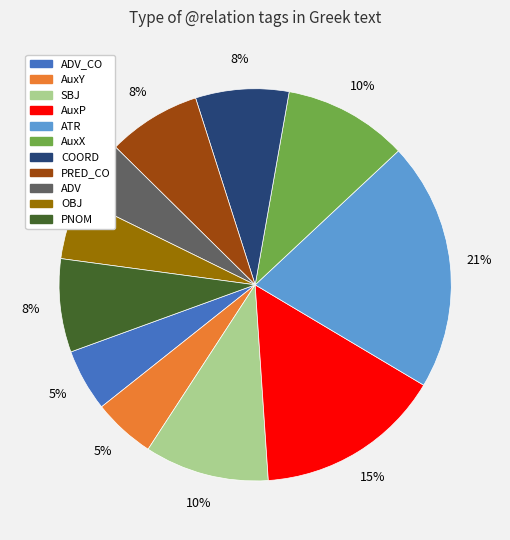

Is it true that OBJ is 1% of the pie?

False